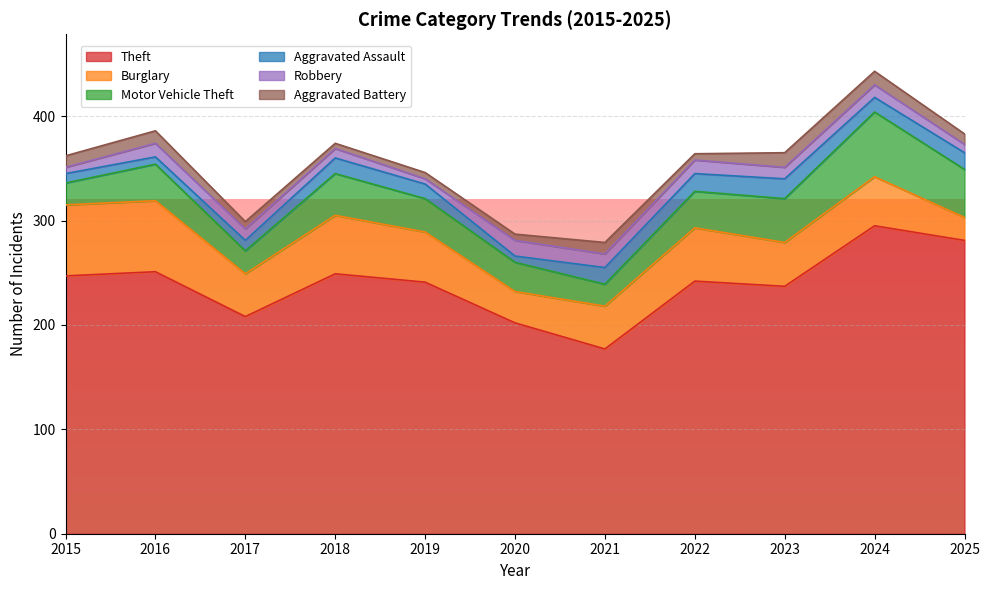

Between 2016 and 2017, which series saw the biggest shift?

Theft